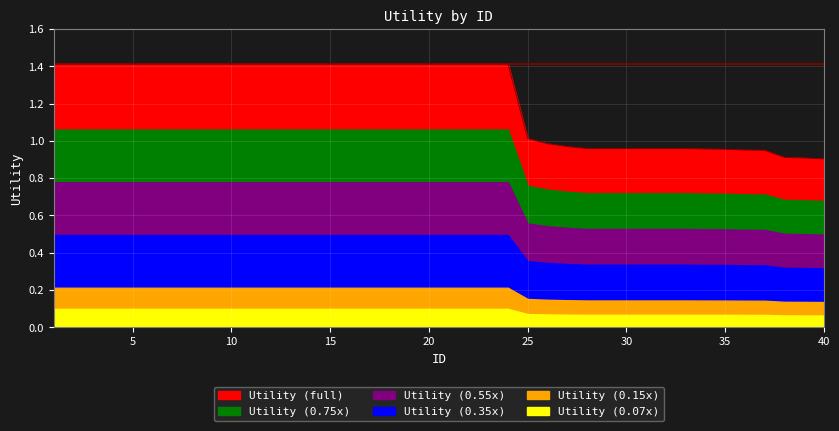

List the labels in order of value, smallest first.

40, 39, 38, 37, 36, 35, 34, 28, 29, 30, 31, 32, 33, 27, 26, 25, 1, 2, 3, 4, 5, 6, 7, 8, 9, 10, 11, 12, 13, 14, 15, 16, 17, 18, 19, 20, 21, 22, 23, 24